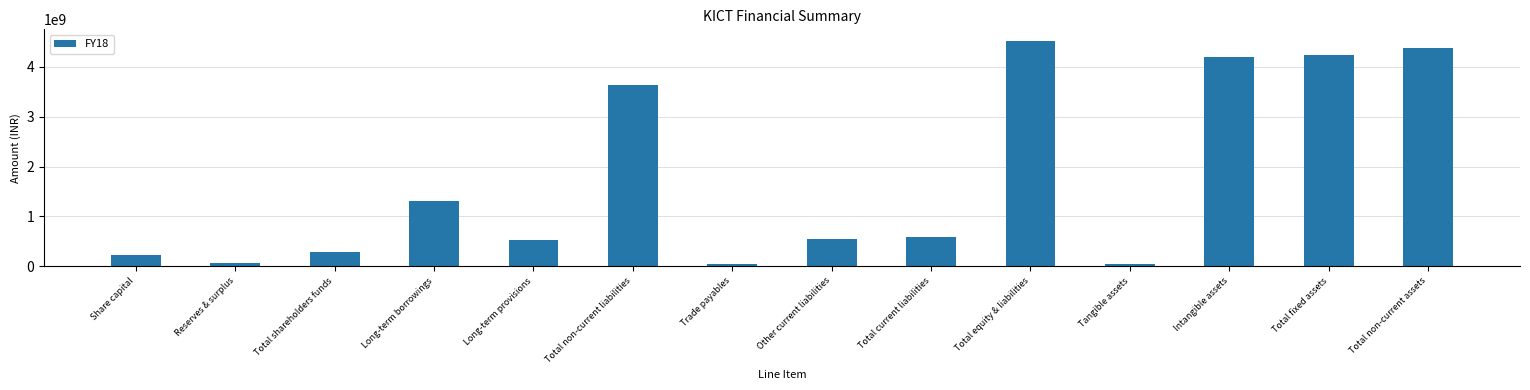

What is the change in value from Total shareholders funds to Total current liabilities?

+297131000